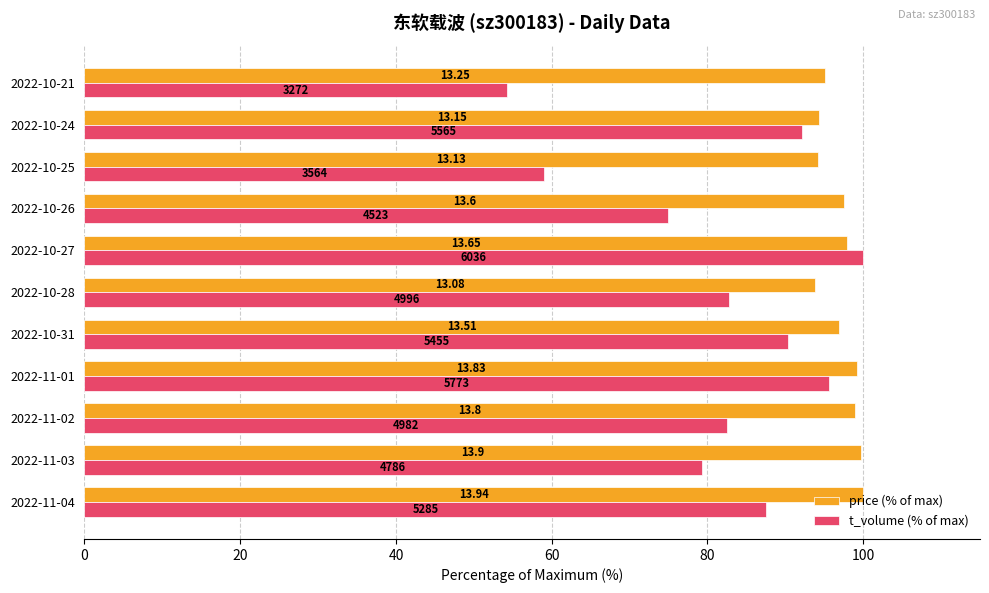

What is the maximum value for t_volume (% of max)?

100.0